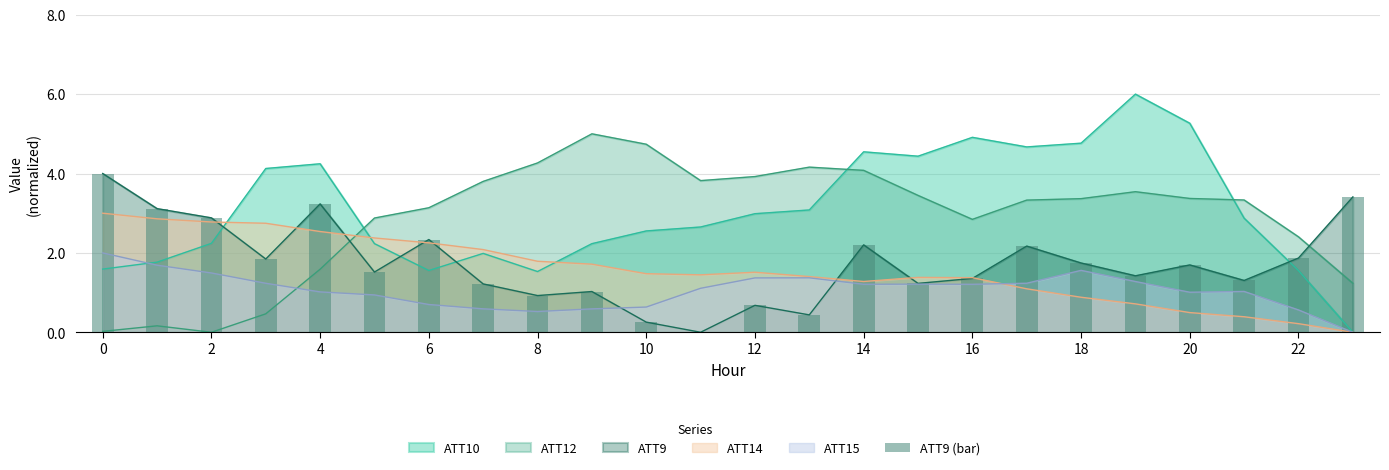

True or false: the data shows 1.5 at 10.

True